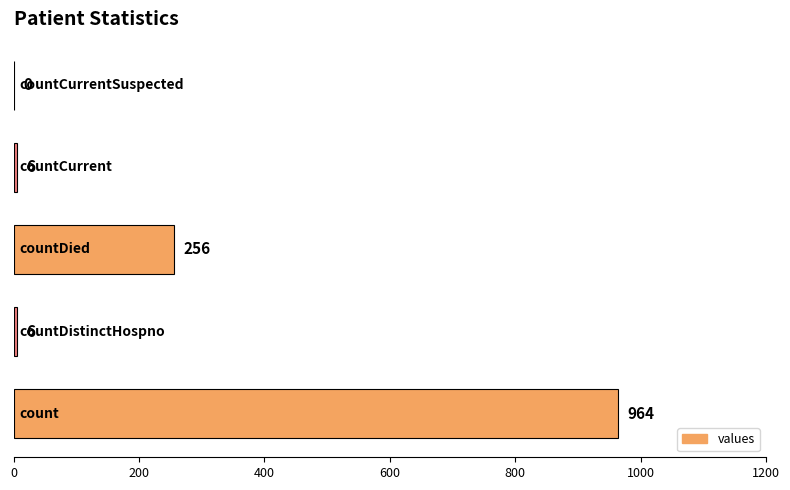

What is the maximum value shown in the chart?

964